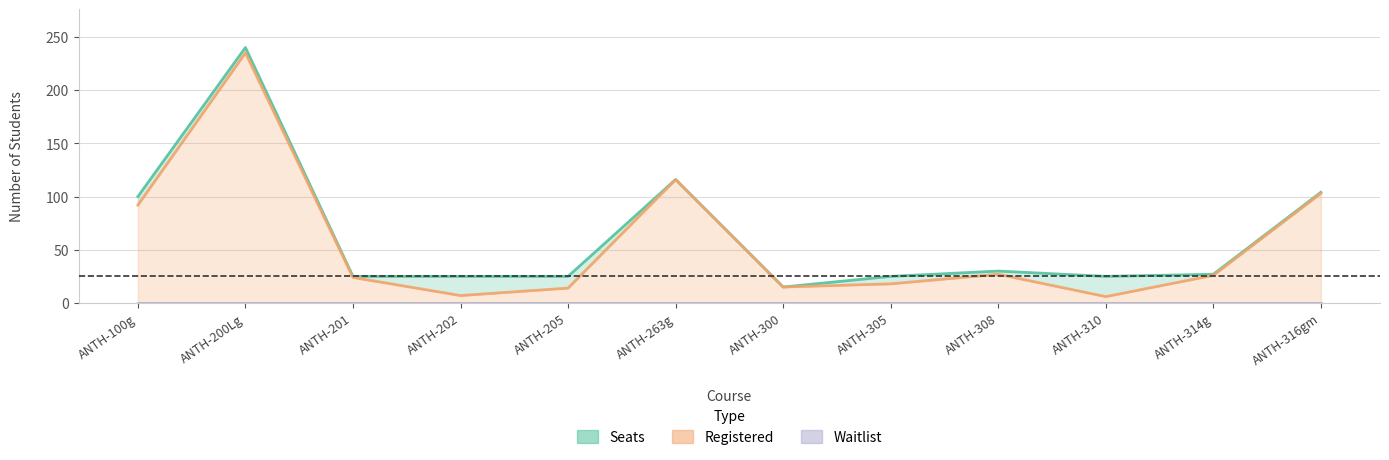

Which series has the largest range (max minus min)?

Registered